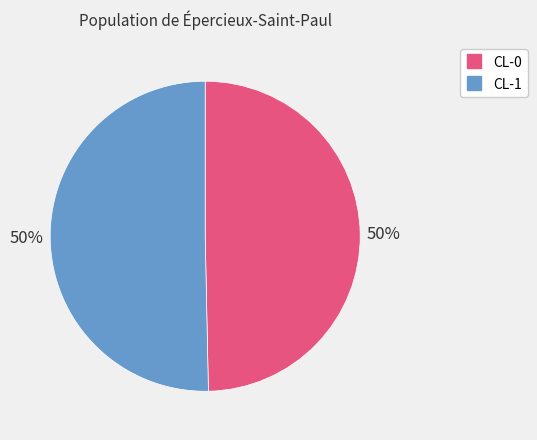

To the nearest percent, what is the average slice percentage?

50%